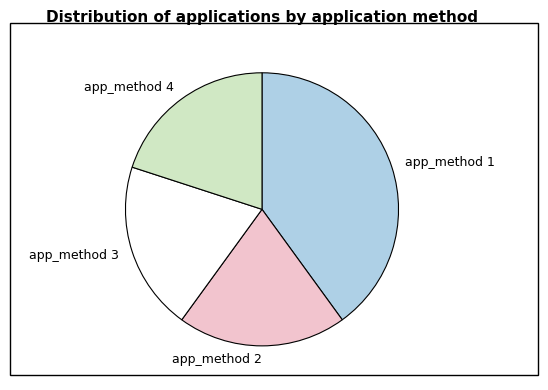

Which category has the biggest portion of the pie?

app_method 1